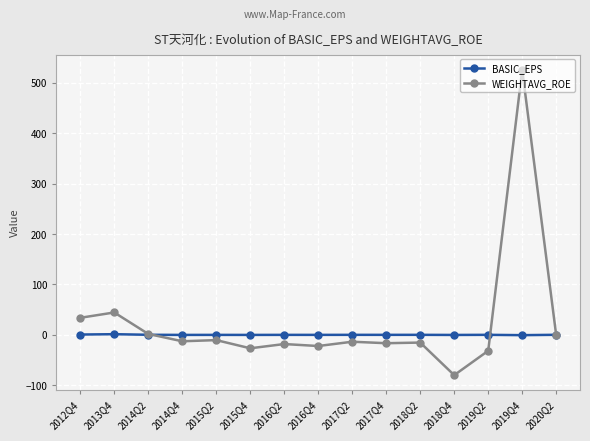

True or false: WEIGHTAVG_ROE has more than 2 interior local peaks.

True